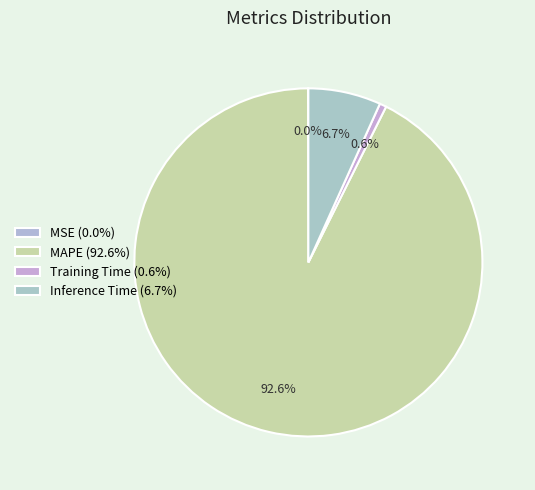

What is the smallest slice in the pie chart?

MSE